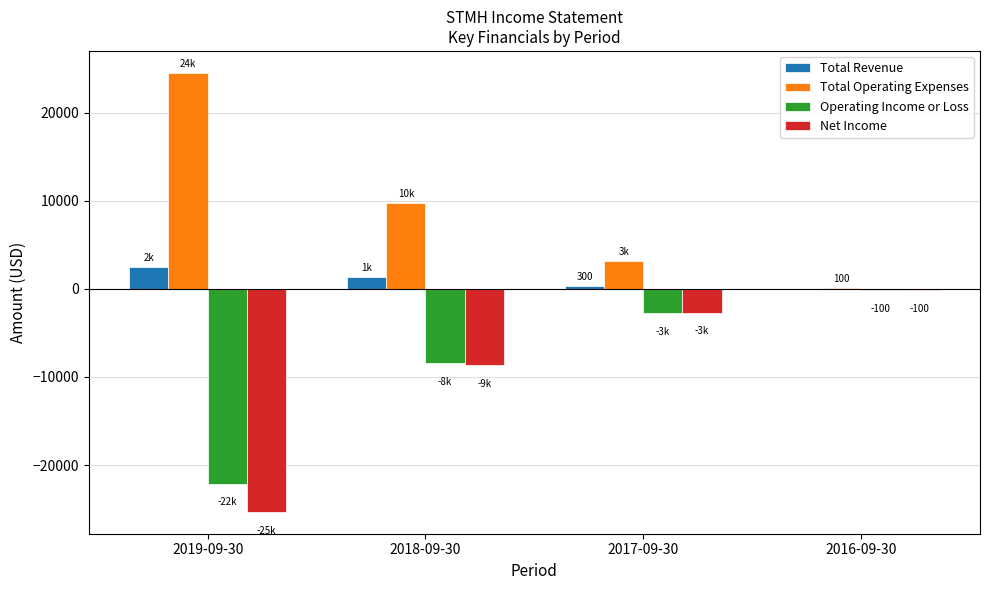

Which category has the highest value across all series?

2019-09-30